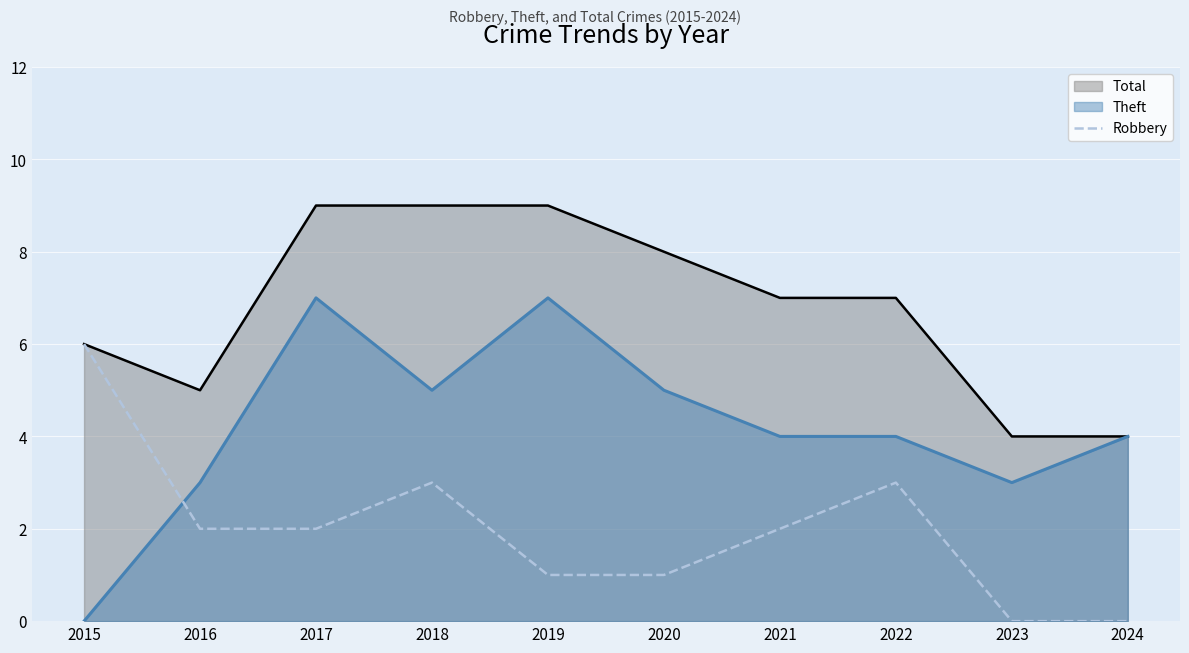

Reading left to right, extract all data points from this chart.

2015=6	2016=2	2017=2	2018=3	2019=1	2020=1	2021=2	2022=3	2023=0	2024=0